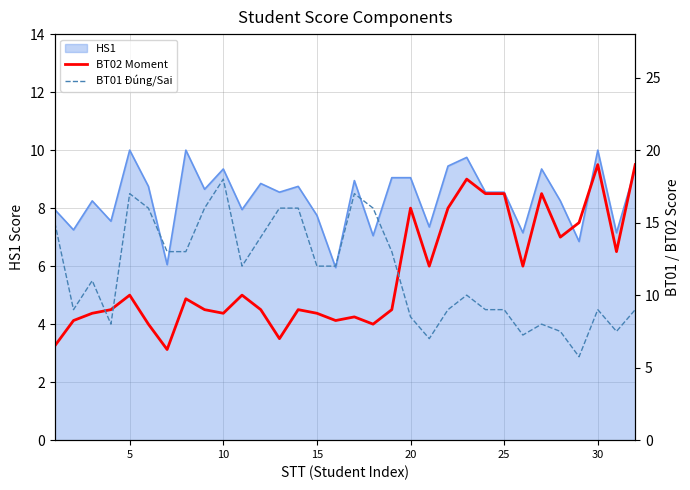

What is the sum of all BT02 Moment values?

366.8